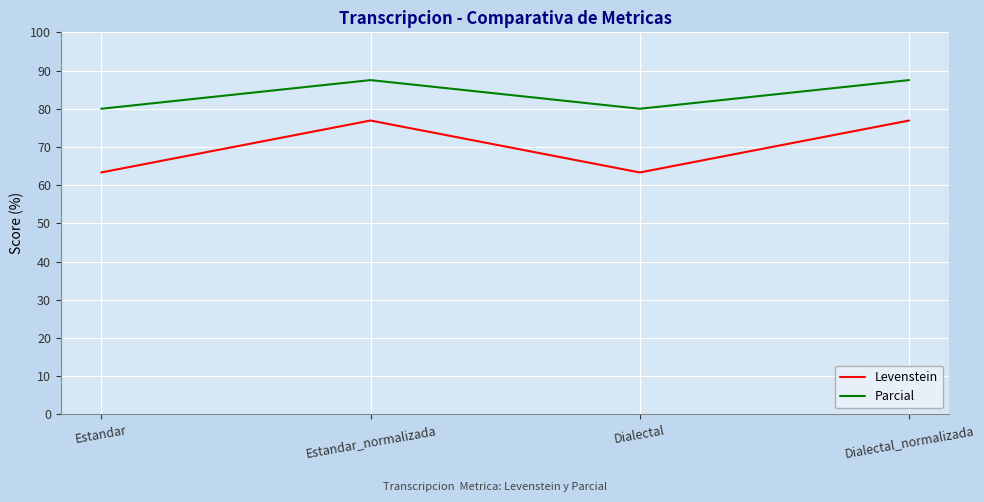

What position from the right is Estandar?

4